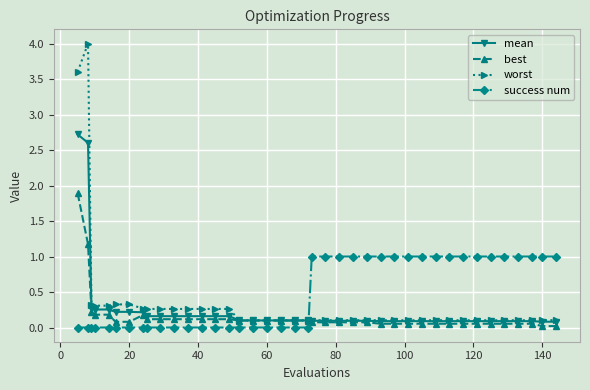

Which series has the widest spread of values?

worst